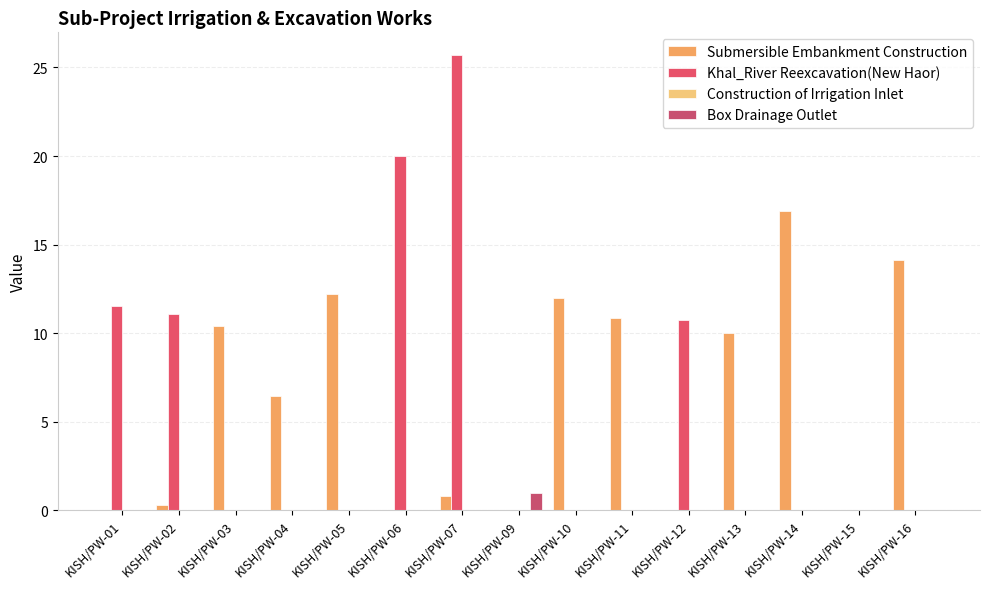

How many distinct data groups are displayed?

3